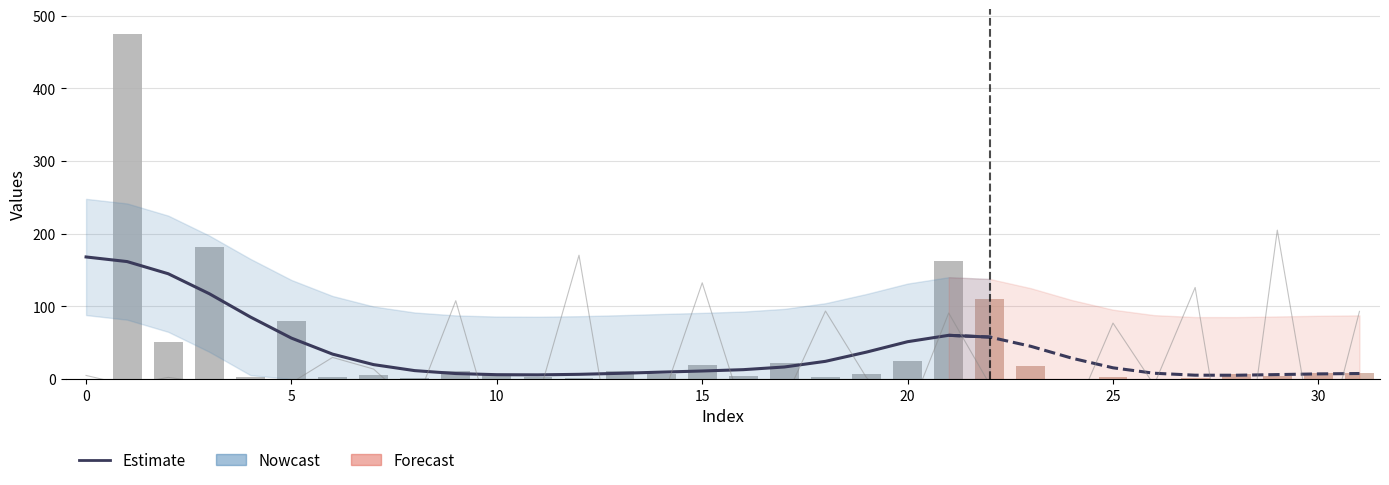

Reading left to right, list all the values displayed in this chart.

col_1: 0=0.0	1=474.7	2=51.1	3=181.2	4=3.1	5=79.9	6=3.0	7=5.9	8=1.1	9=10.8	10=5.1	11=3.0	12=0.9	13=11.0	14=7.0	15=19.9	16=4.1	17=21.9	18=3.0	19=7.0	20=25.0	21=162.4	22=110.7	23=17.9	24=0.2	25=2.9	26=0.1	27=2.0	28=7.0	29=4.9	30=9.0	31=9.0
col_2: 0=0.0	1=-0.0	2=-0.0	3=-0.0	4=-0.0	5=-0.0	6=0.0	7=0.0	8=-0.0	9=0.1	10=-0.1	11=-0.0	12=0.2	13=-0.2	14=-0.0	15=0.1	16=-0.1	17=-0.0	18=0.1	19=-0.0	20=-0.1	21=0.1	22=-0.0	23=-0.1	24=-0.1	25=0.1	26=-0.0	27=0.1	28=-0.2	29=0.2	30=-0.1	31=0.1
col_3: 0=16.0	1=16.0	2=16.0	3=16.0	4=16.0	5=16.0	6=16.0	7=16.0	8=16.0	9=16.0	10=16.0	11=16.0	12=16.0	13=16.0	14=16.0	15=16.0	16=16.0	17=16.0	18=16.0	19=16.0	20=16.0	21=16.0	22=16.0	23=16.0	24=16.0	25=16.0	26=16.0	27=16.0	28=16.0	29=16.0	30=16.0	31=16.0
col_4: 0=0.0	1=0.0	2=0.0	3=0.0	4=0.0	5=0.0	6=0.0	7=0.0	8=0.0	9=0.0	10=0.0	11=0.0	12=0.0	13=0.0	14=0.0	15=0.0	16=0.0	17=0.0	18=0.0	19=0.0	20=0.0	21=0.0	22=0.0	23=0.0	24=0.0	25=0.0	26=0.0	27=0.0	28=0.0	29=0.0	30=0.0	31=0.0